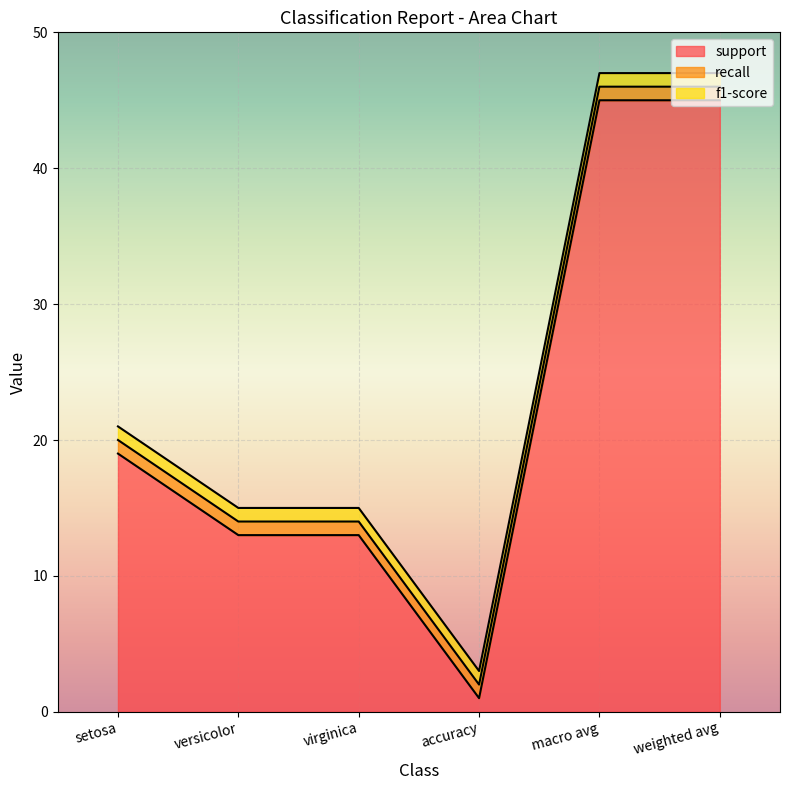

What is the average value of the support series?

23